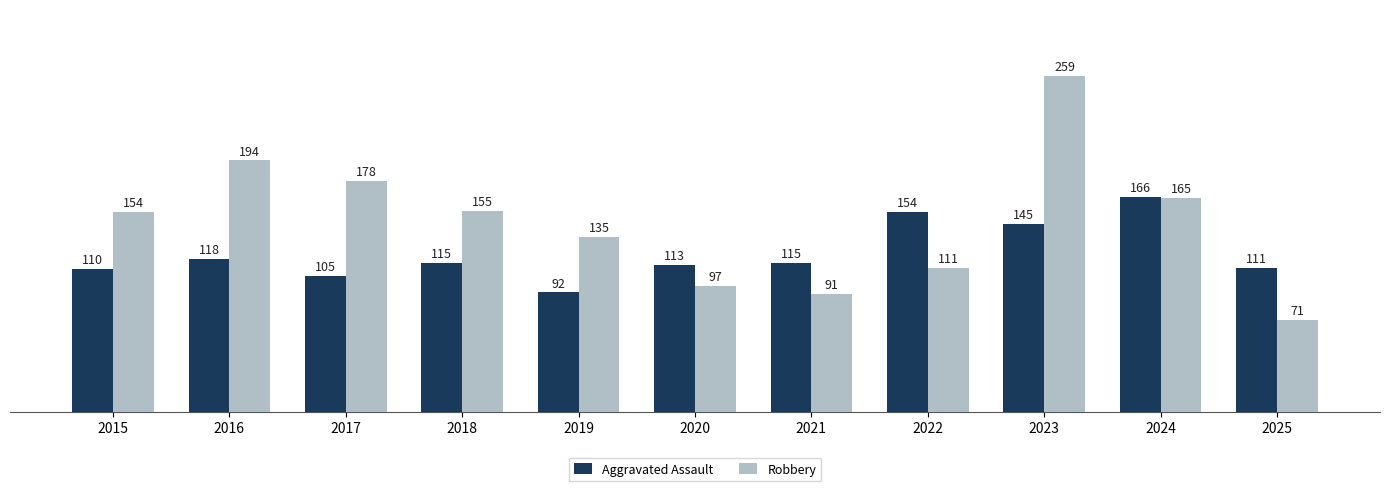

What is the sum of all Robbery values?

1610